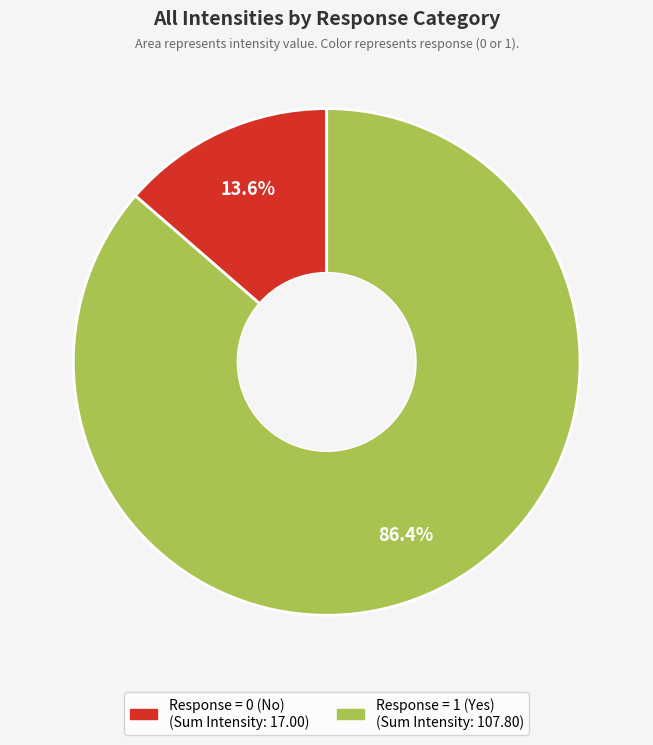

Does any single category account for the majority?

Yes